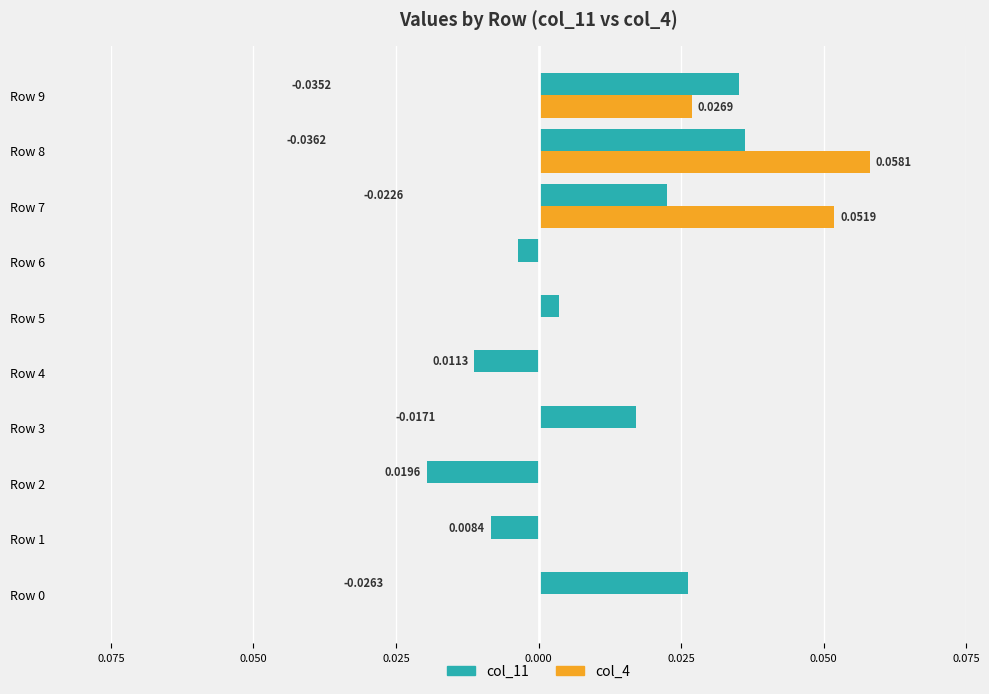

What are all the series names shown in the legend?

col_11, col_4